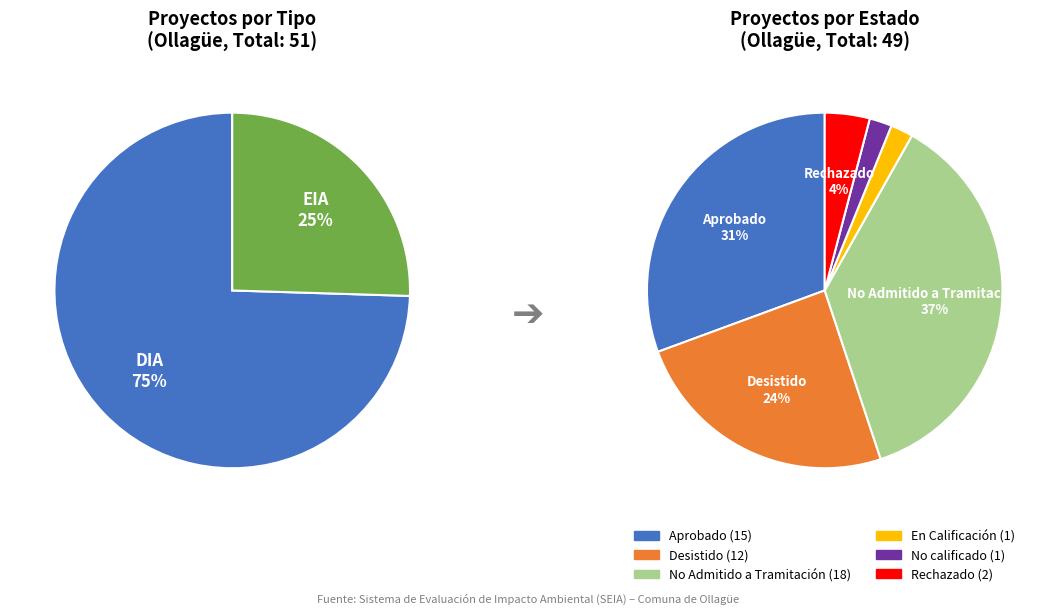

What percentage do EIA and DIA together represent?

100.0%